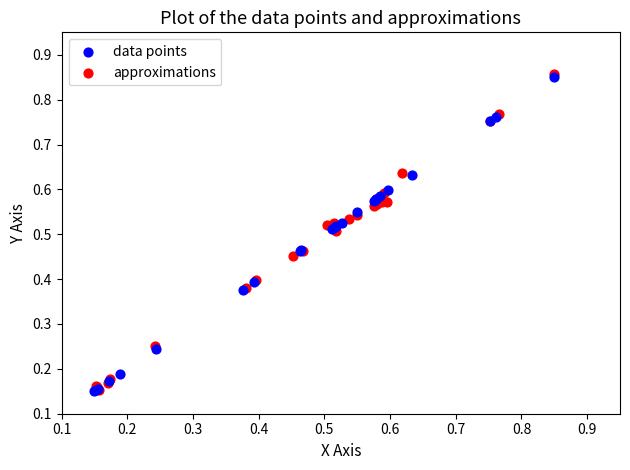

Which series has the largest Y range (max minus min)?

approximations